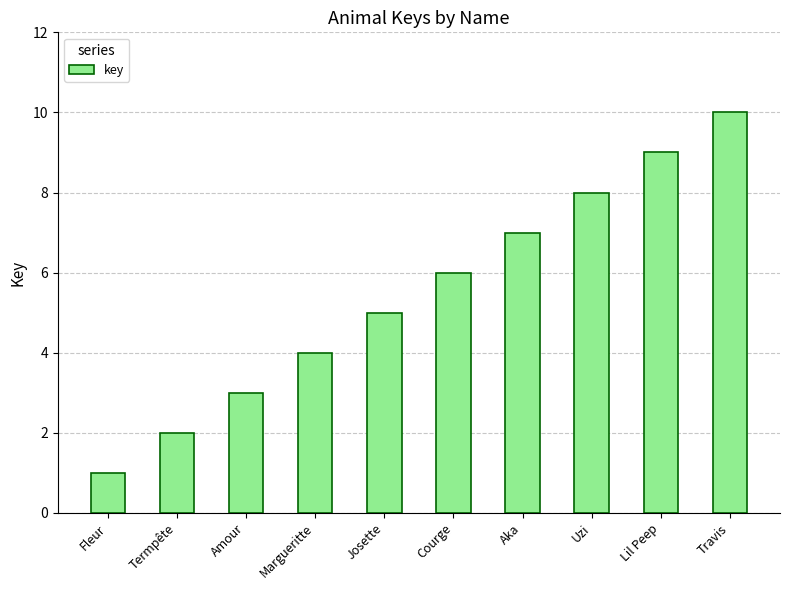

What is the label of the 1st bar from the left?

Fleur